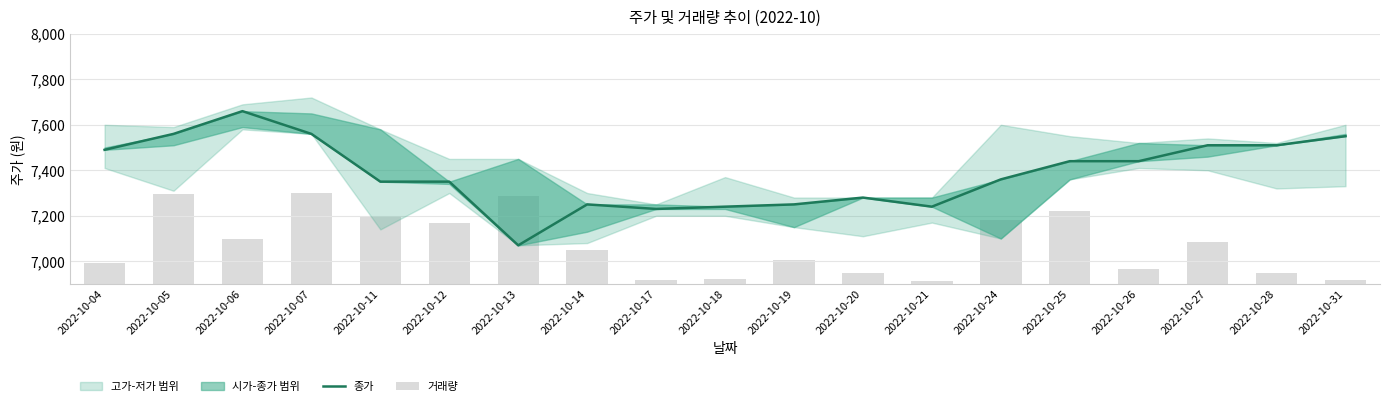

What is the sum of the 거래량 values at 2022-10-19 and 2022-10-17?

123.5